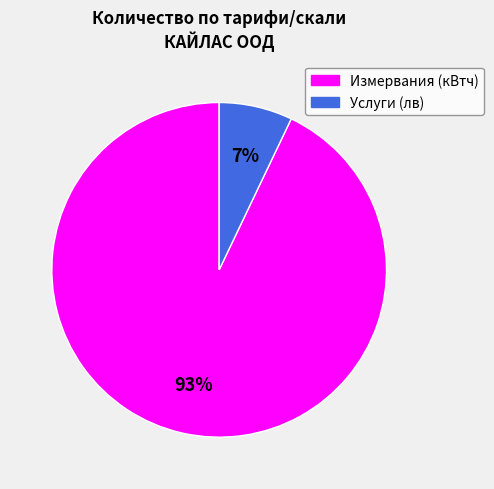

Does any single category account for the majority?

Yes